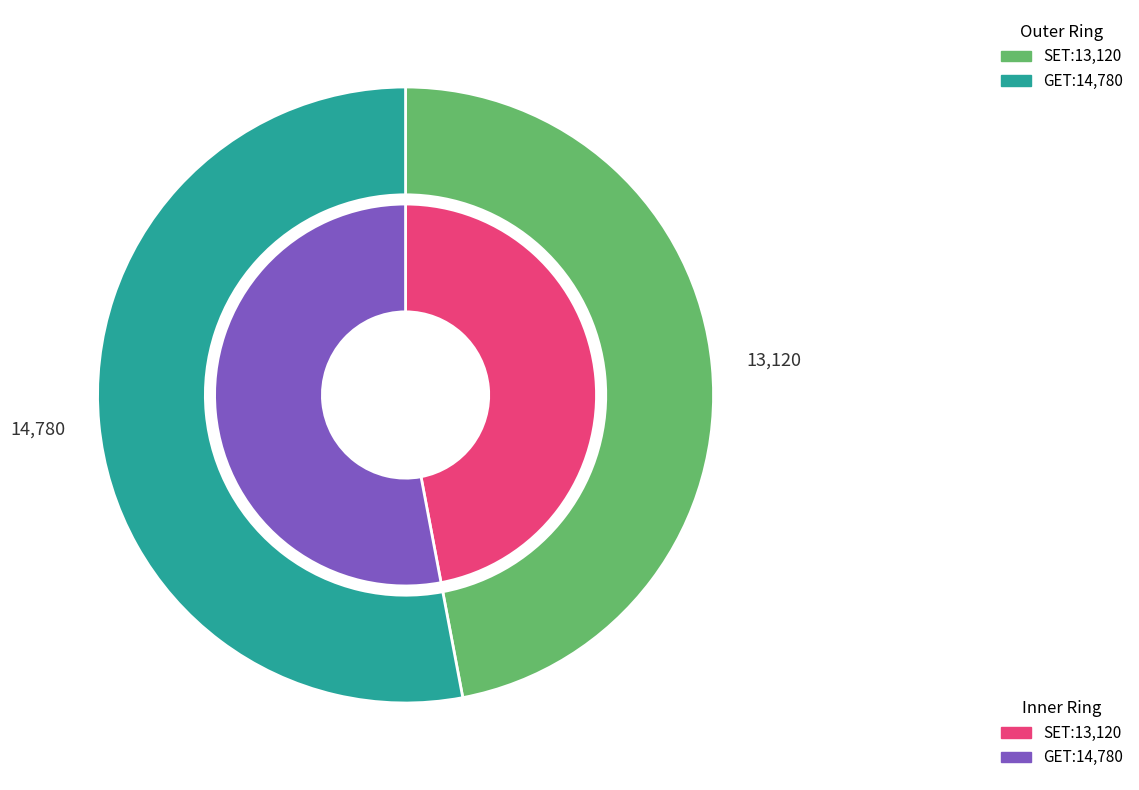

Is it true that GET is 62% of the pie?

False